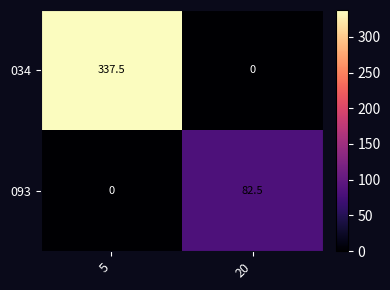

At which label does 093 first exceed 82?

20